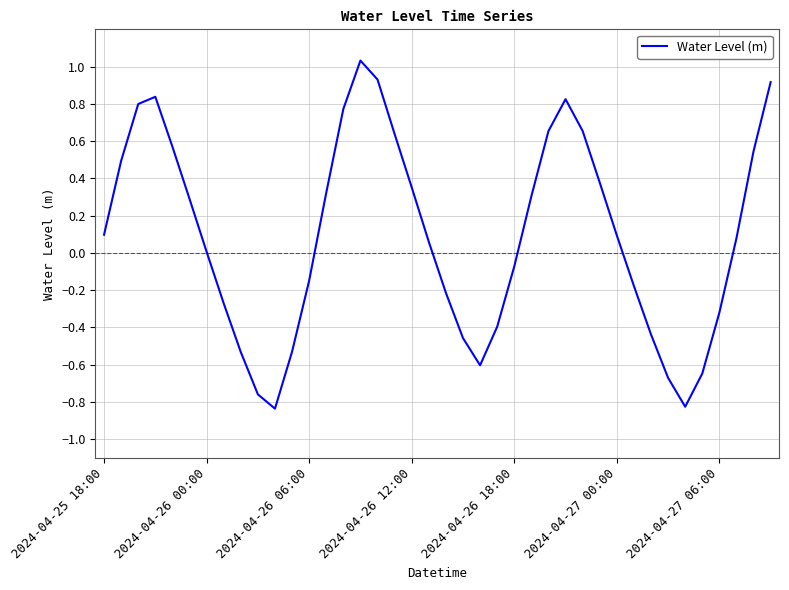

What is the difference between the maximum and minimum values?

1.9